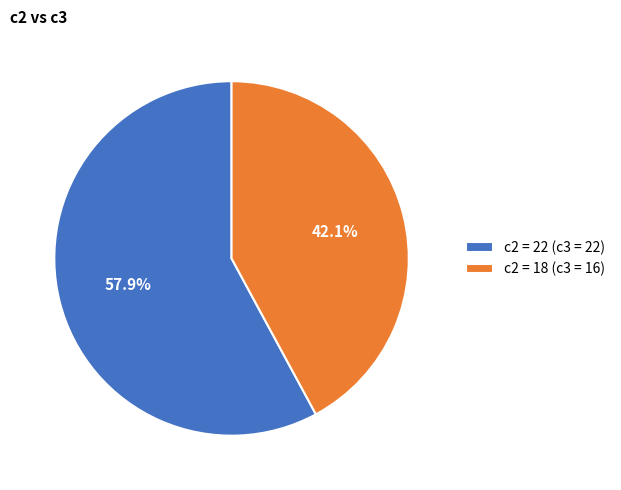

What is the ratio of the value at c2 = 18 (c3 = 16) to the value at c2 = 22 (c3 = 22)?

0.7